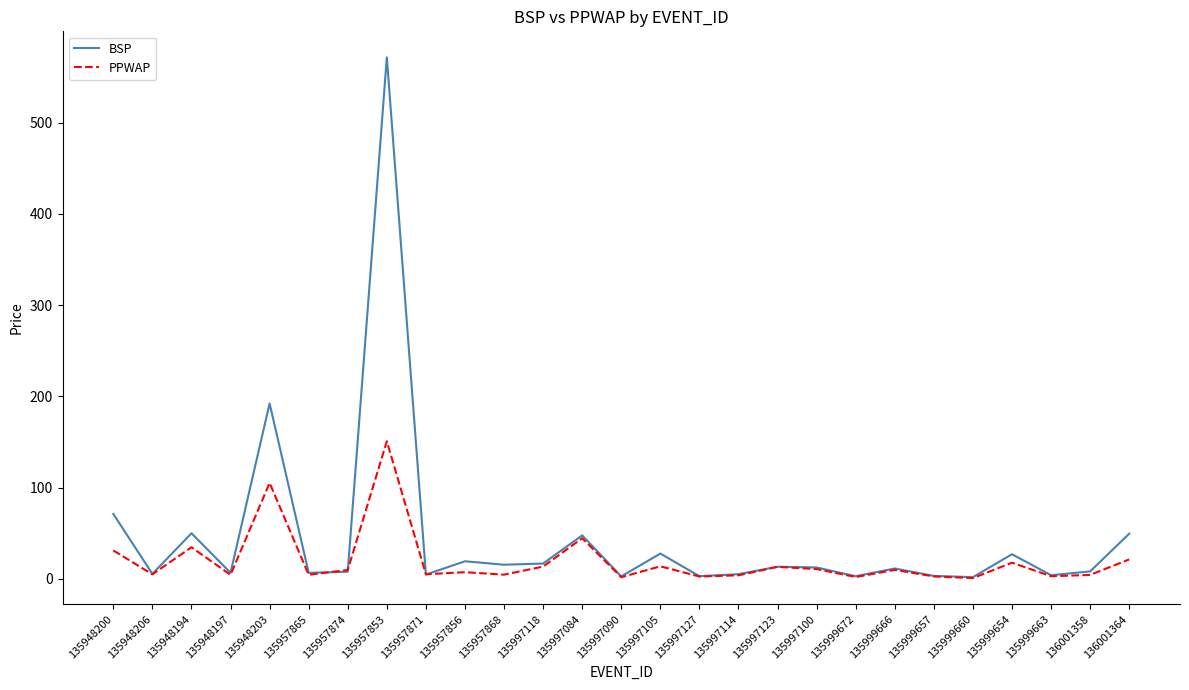

What position from the left is 135997123?

18